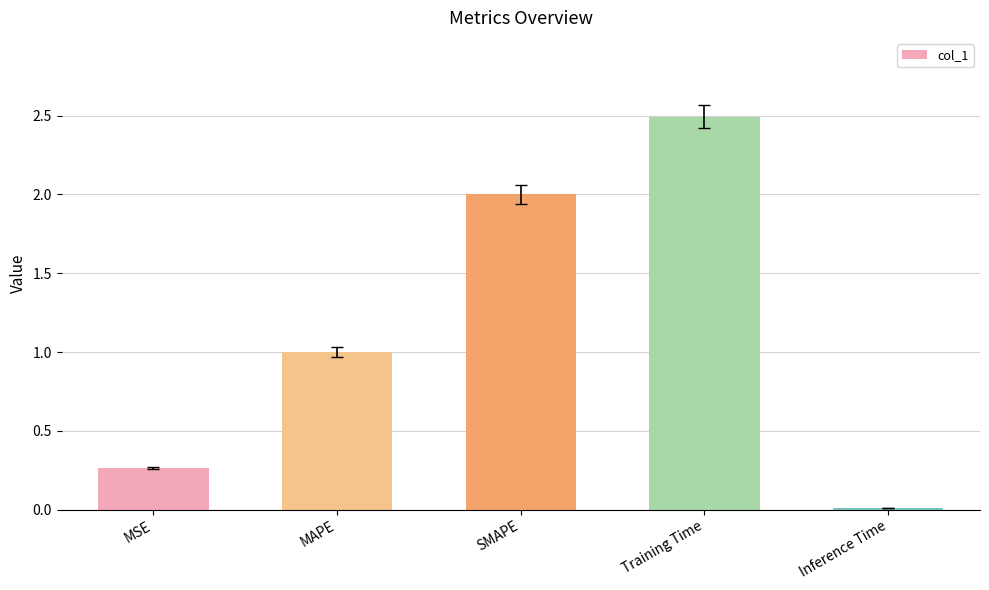

What position from the left is Training Time?

4